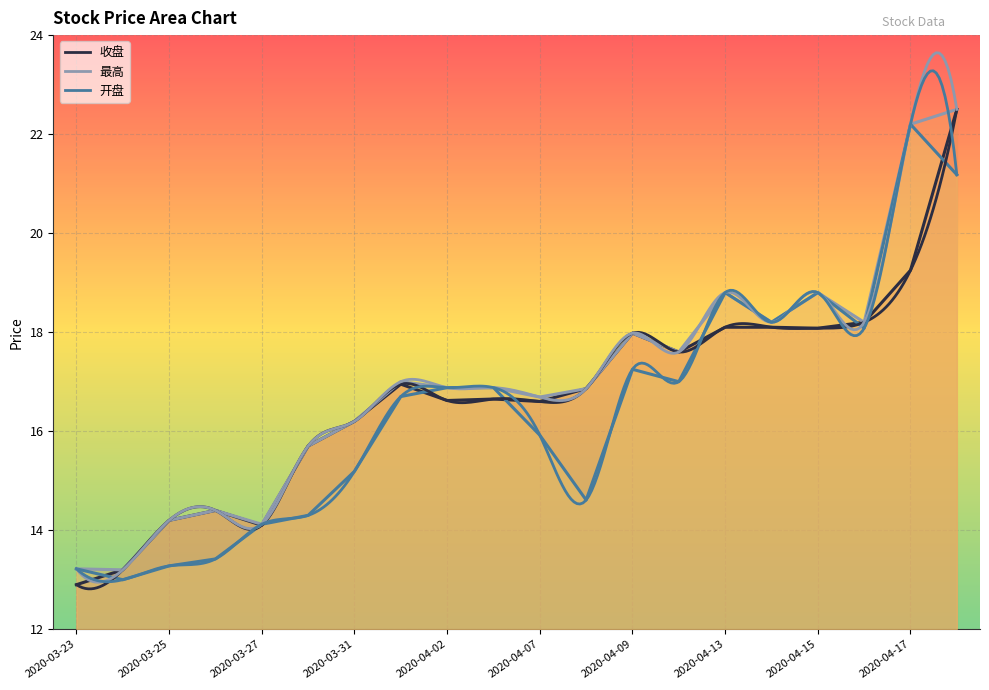

True or false: 开盘 has more than 0 points higher than both neighbors.

True